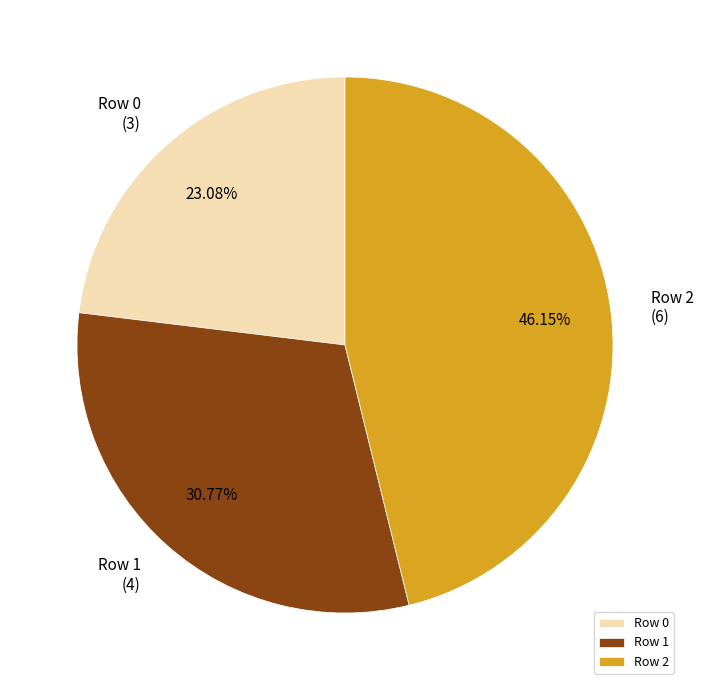

What is the smallest slice in the pie chart?

Row 0